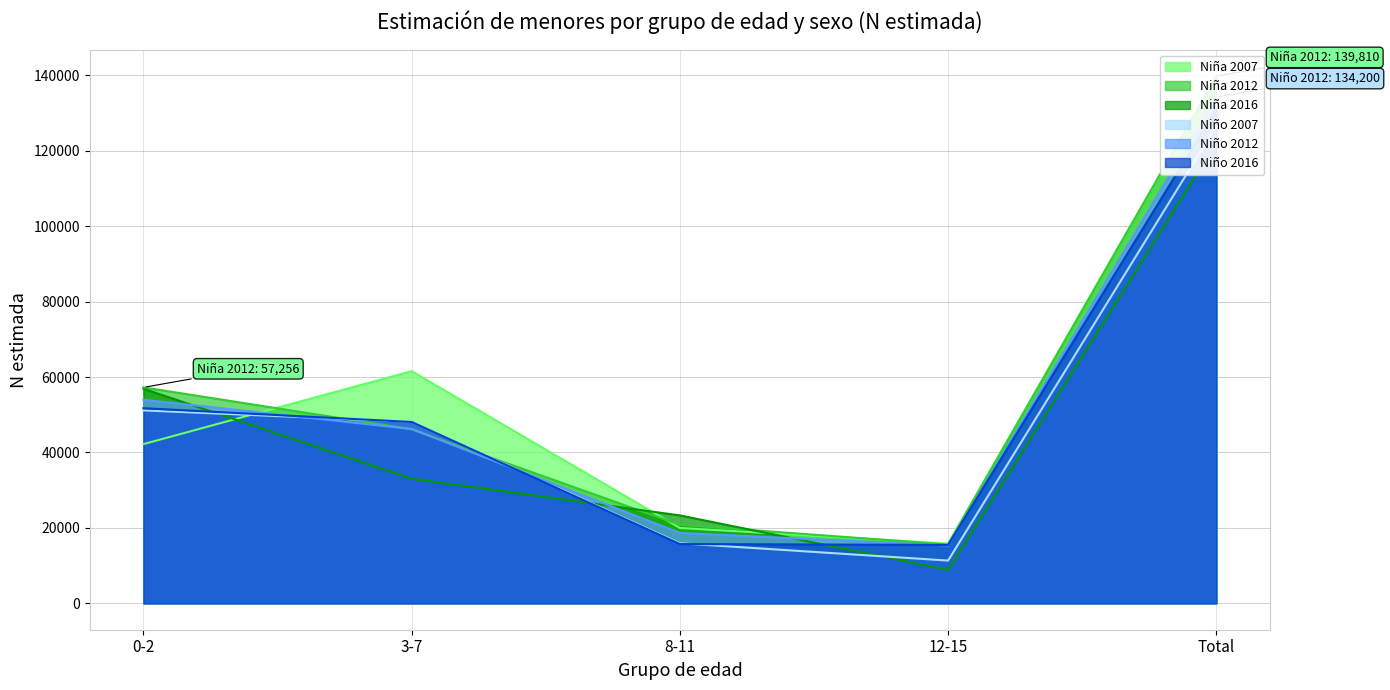

True or false: Niña 2012 has a value of 64007 at 3-7.

False